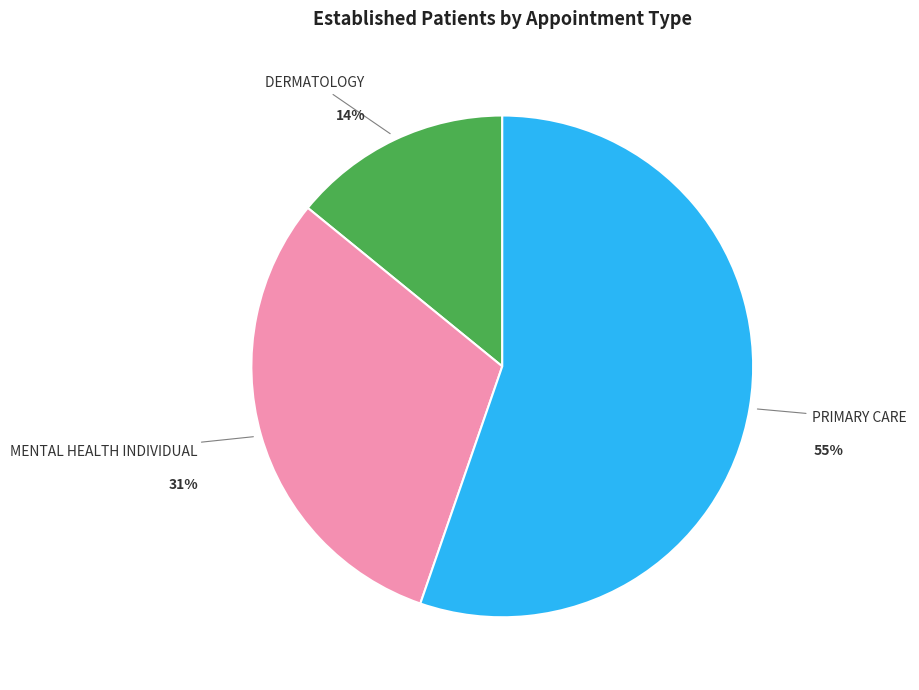

To the nearest percent, what is the average slice percentage?

33%